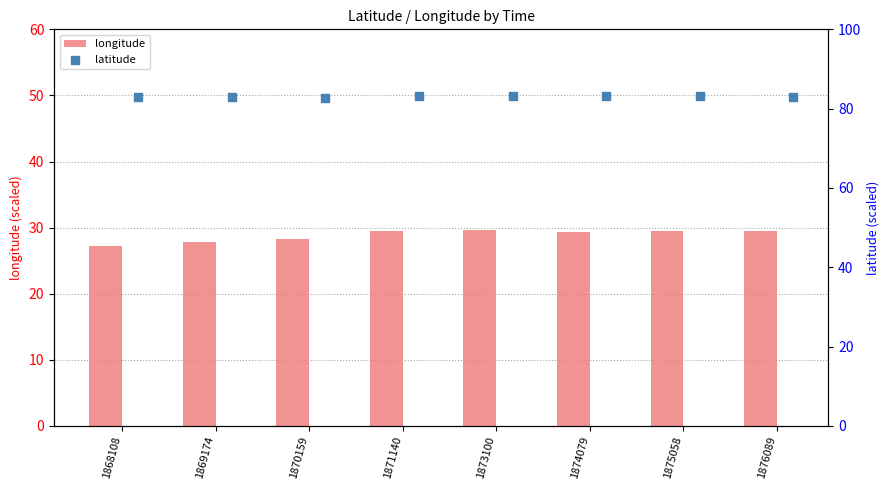

At how many categories does at least one series exceed 35?

8